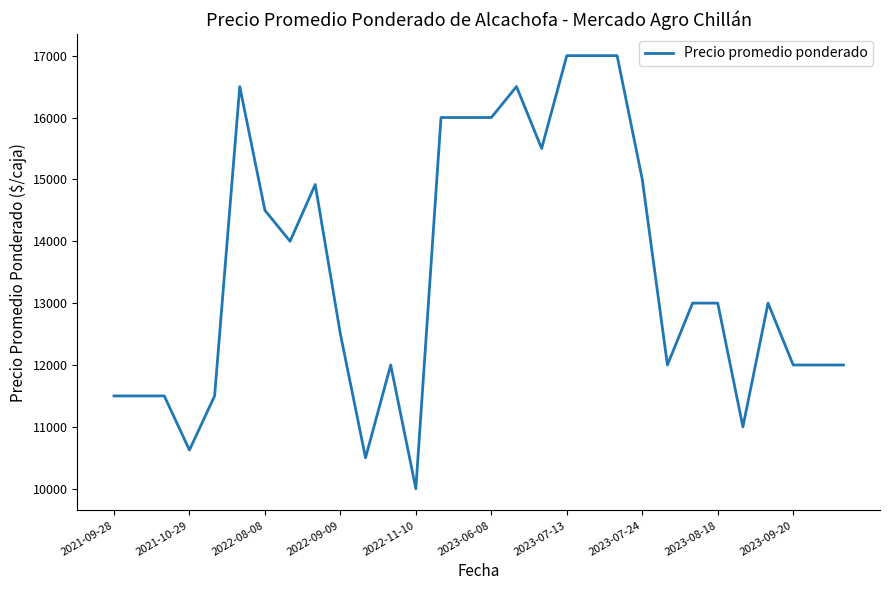

What is the minimum value shown in the chart?

10000.0